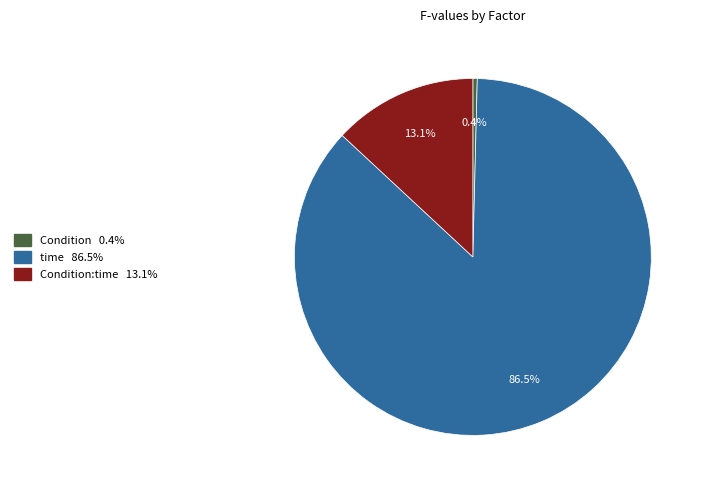

Is there a majority slice in this chart?

Yes